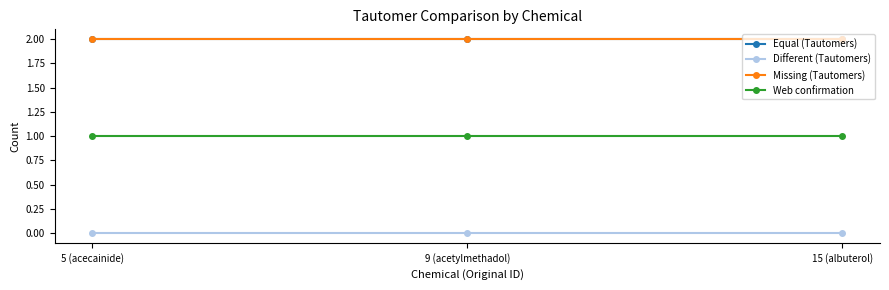

Is this an area chart (filled region under the line)?

No